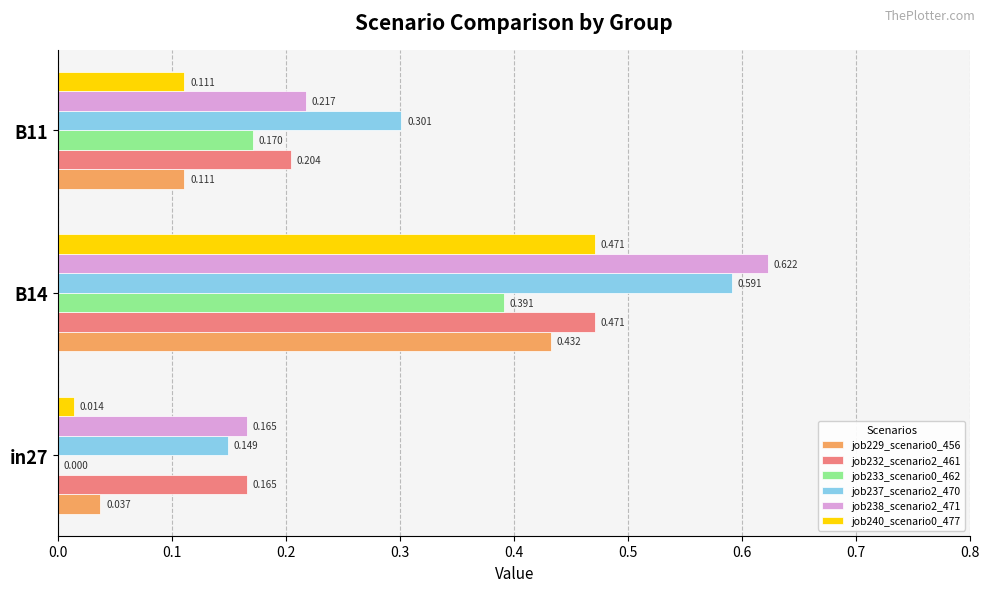

Which series has the widest spread of values?

job238_scenario2_471